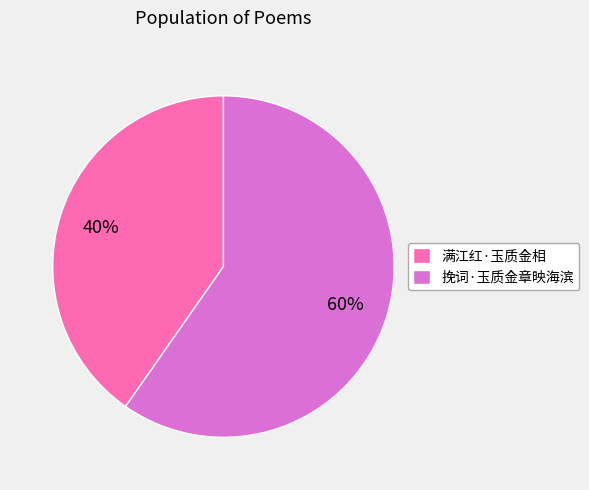

The 挽词·玉质金章映海滨 slice represents 60% of the pie. True or false?

True